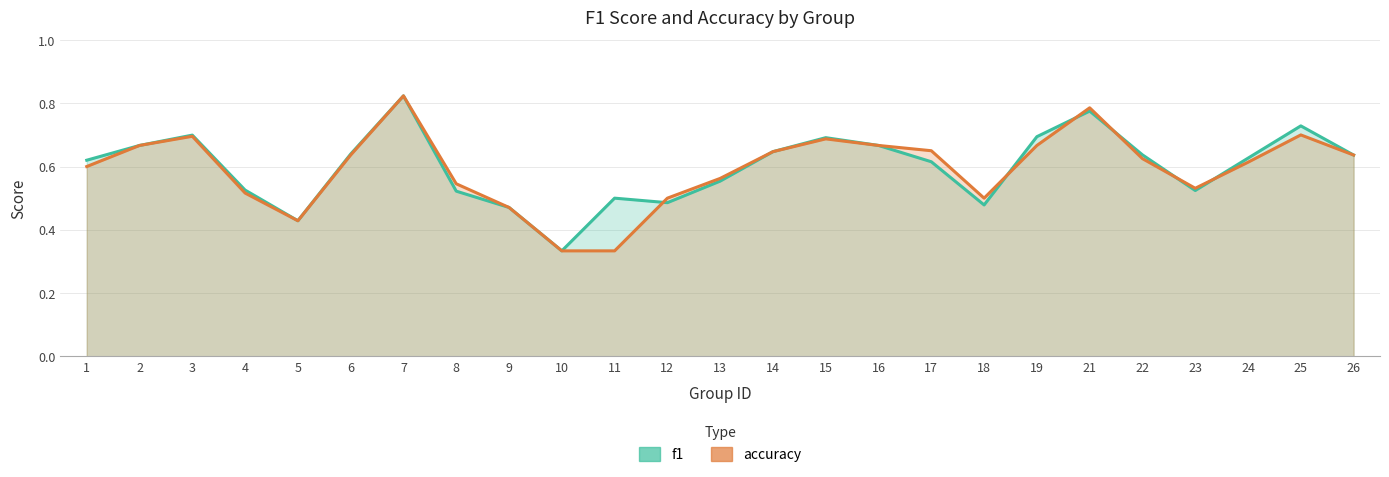

What is the minimum value for f1?

0.3